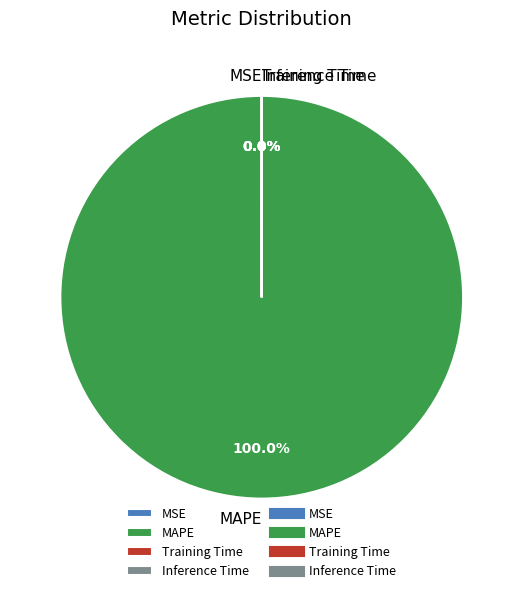

To the nearest percent, what portion does MAPE represent?

100%